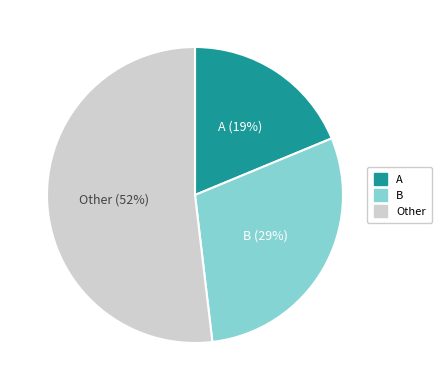

To the nearest percent, what is the difference between the largest and smallest slice percentages?

33%